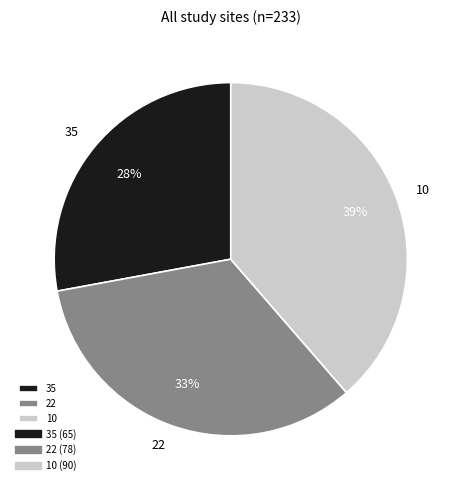

Does 22 represent more than half of the total?

No